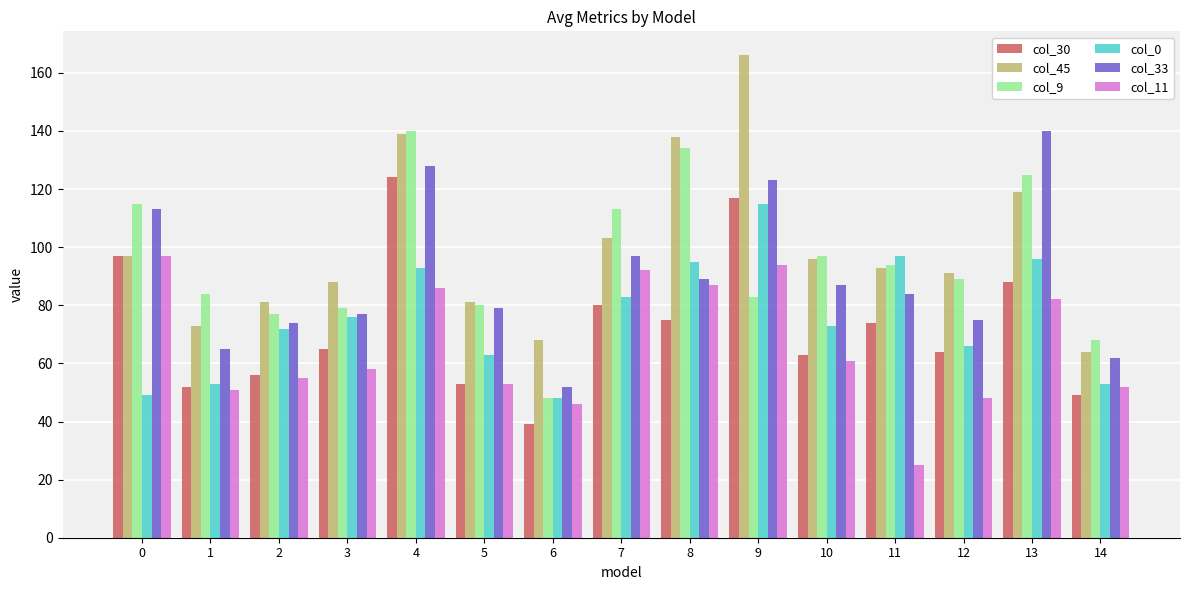

Reading left to right, what are all the values shown in this chart?

col_30: 0=97	1=52	2=56	3=65	4=124	5=53	6=39	7=80	8=75	9=117	10=63	11=74	12=64	13=88	14=49
col_45: 0=97	1=73	2=81	3=88	4=139	5=81	6=68	7=103	8=138	9=166	10=96	11=93	12=91	13=119	14=64
col_9: 0=115	1=84	2=77	3=79	4=140	5=80	6=48	7=113	8=134	9=83	10=97	11=94	12=89	13=125	14=68
col_0: 0=49	1=53	2=72	3=76	4=93	5=63	6=48	7=83	8=95	9=115	10=73	11=97	12=66	13=96	14=53
col_33: 0=113	1=65	2=74	3=77	4=128	5=79	6=52	7=97	8=89	9=123	10=87	11=84	12=75	13=140	14=62
col_11: 0=97	1=51	2=55	3=58	4=86	5=53	6=46	7=92	8=87	9=94	10=61	11=25	12=48	13=82	14=52